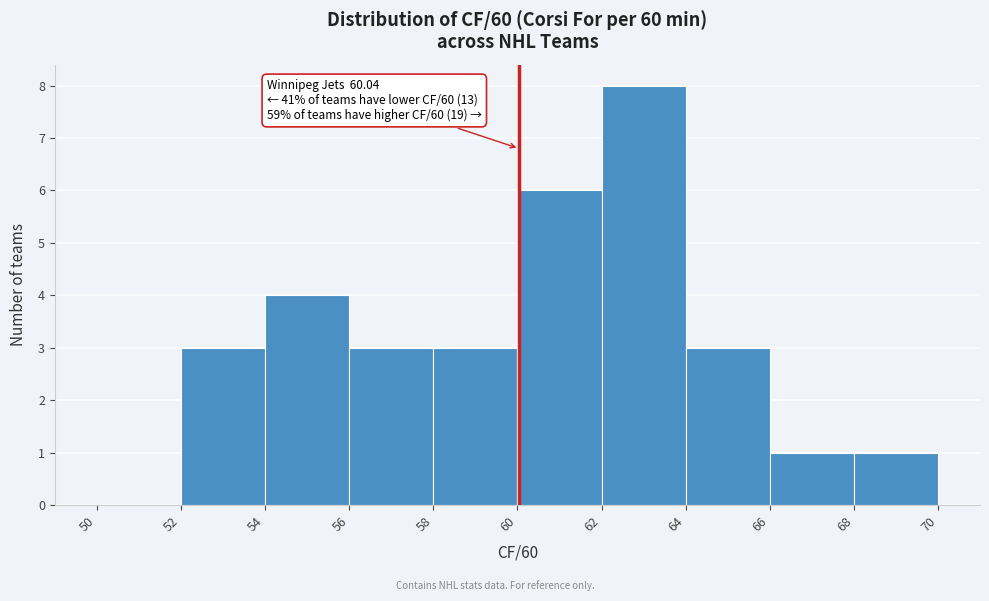

Over which range of the x-axis is the bar tallest?

62 to 64